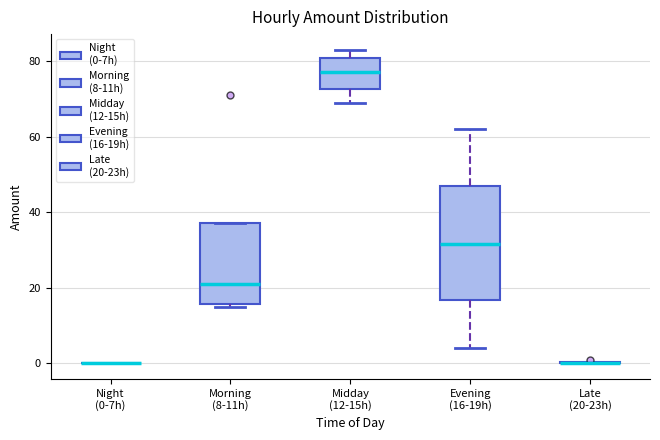

Where is the upper edge of the box for Morning (8-11h) on the y-axis? The values are not printed on the chart, so give them approximately, as read against the axis.

38